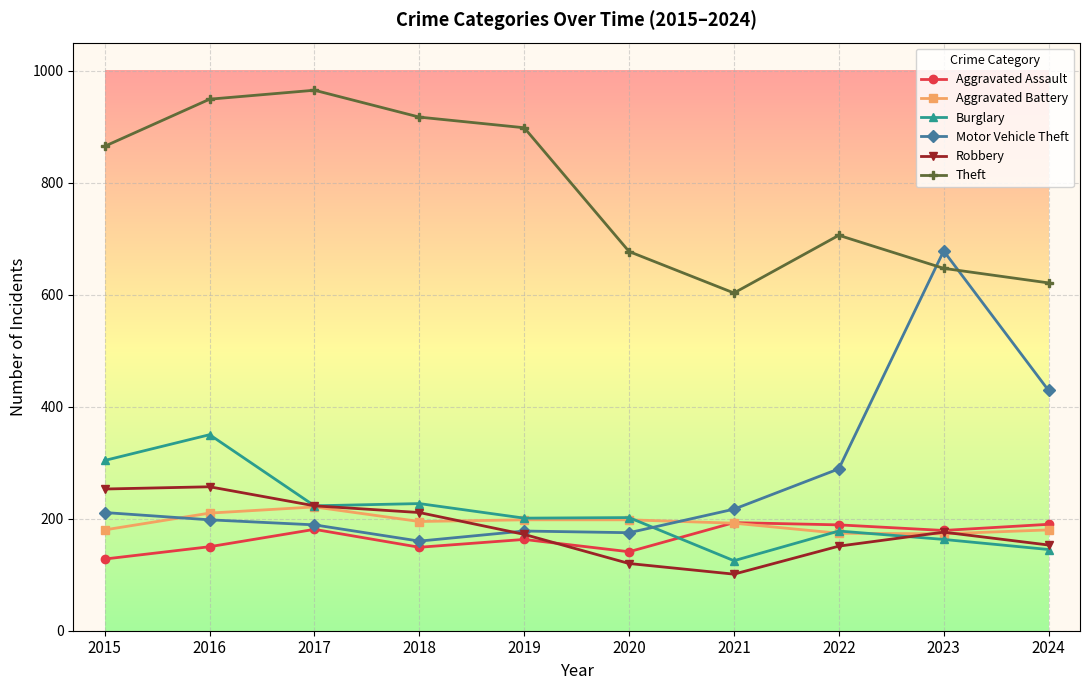

At which category is the sum across all series the highest?

2016